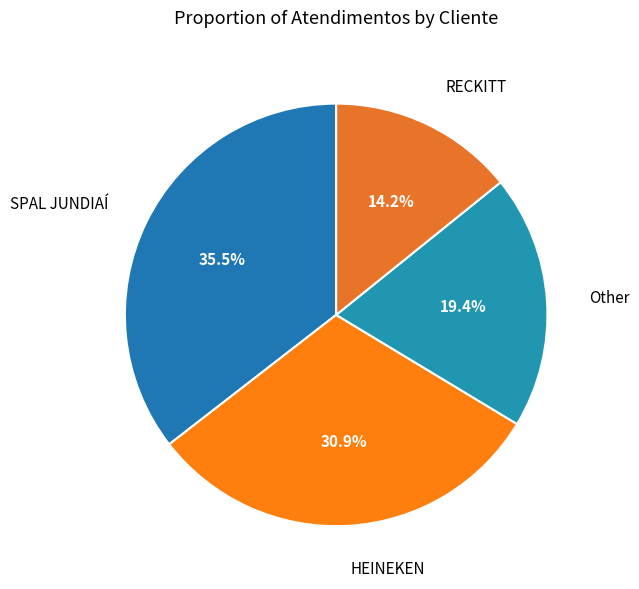

Is it true that Other is 19% of the pie?

True